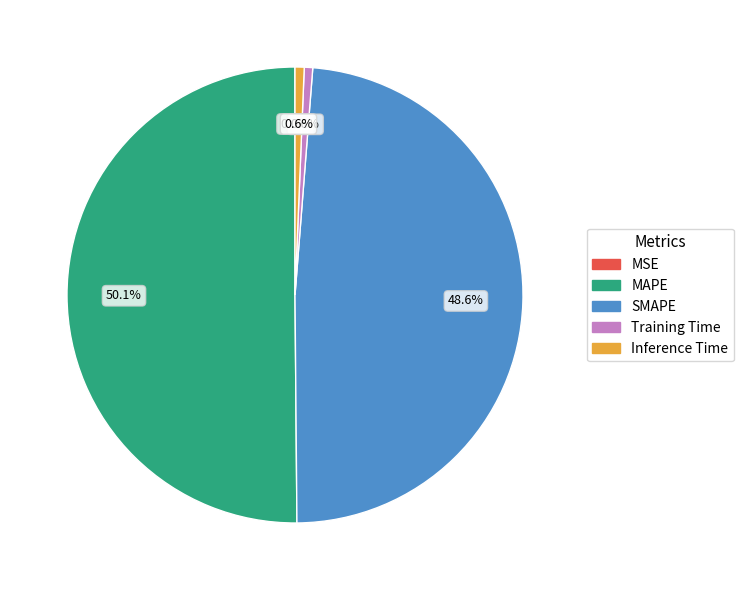

Which slice represents more than half of the pie?

MAPE